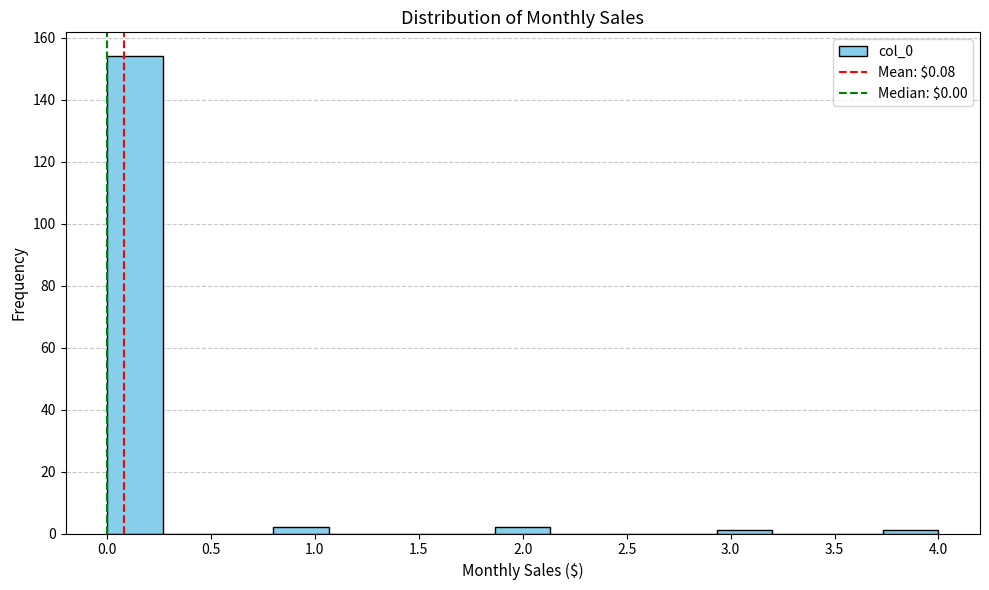

Over which range of the x-axis is the bar tallest?

0.00 to 0.25